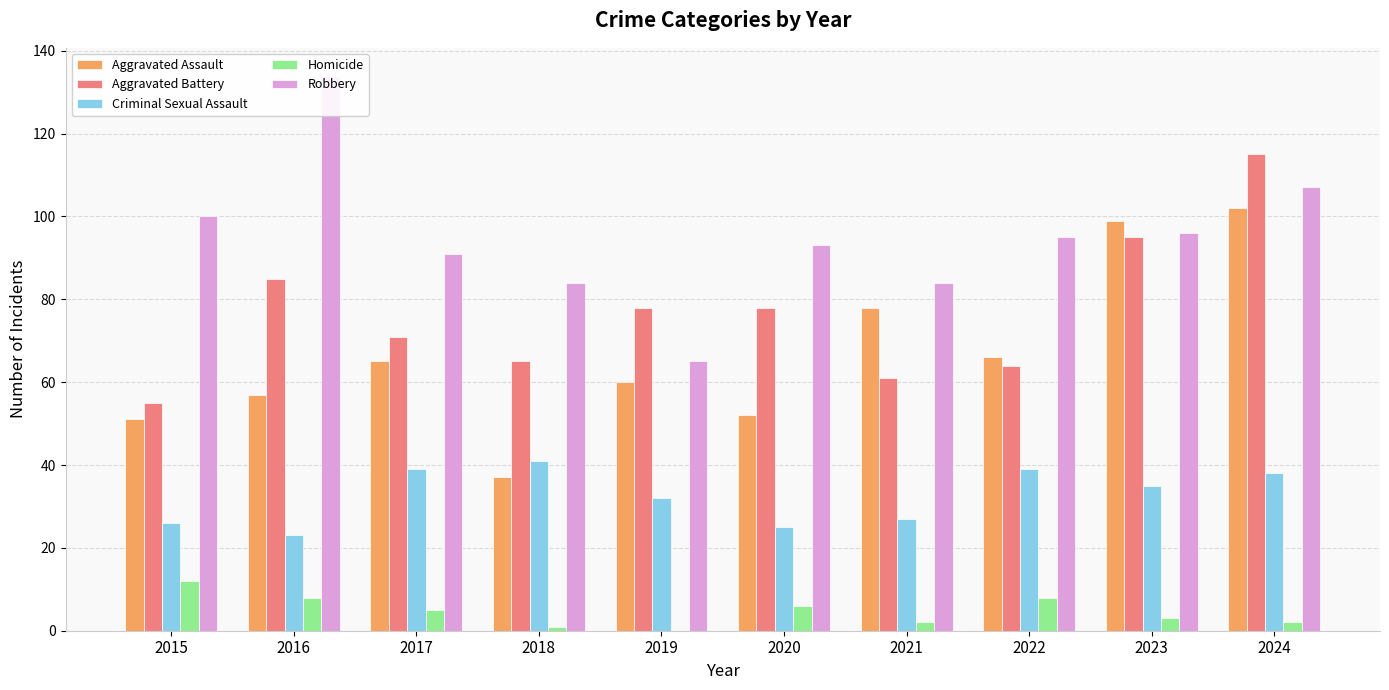

Which has a higher value, 2024 or 2015?

2024